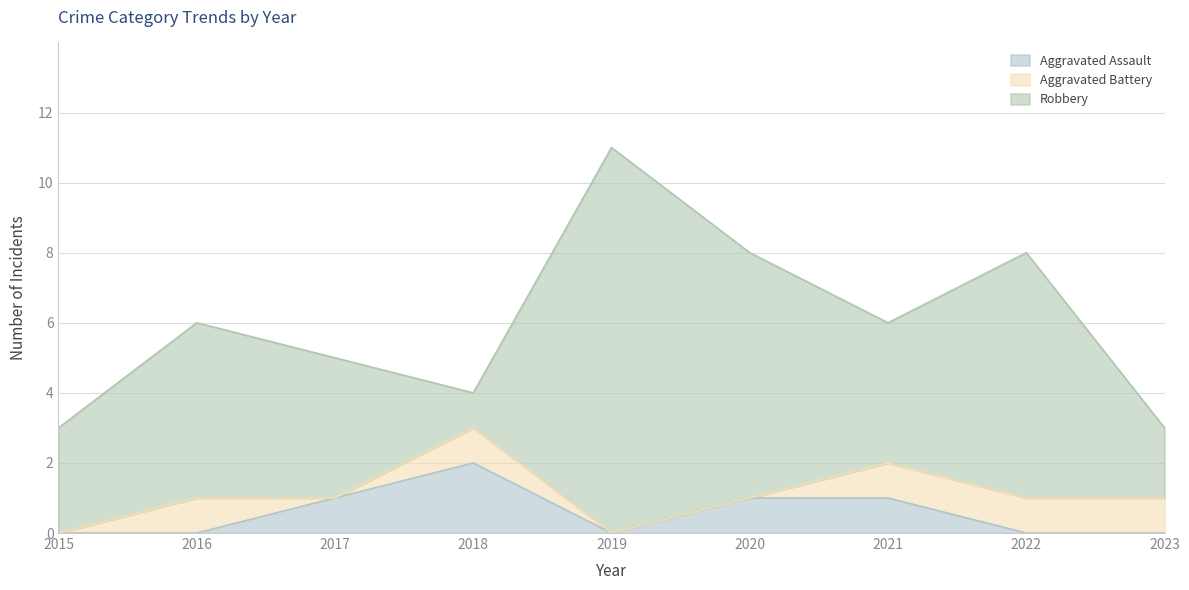

Is the value of Aggravated Battery at 2020 greater than the value of Robbery at 2018?

No